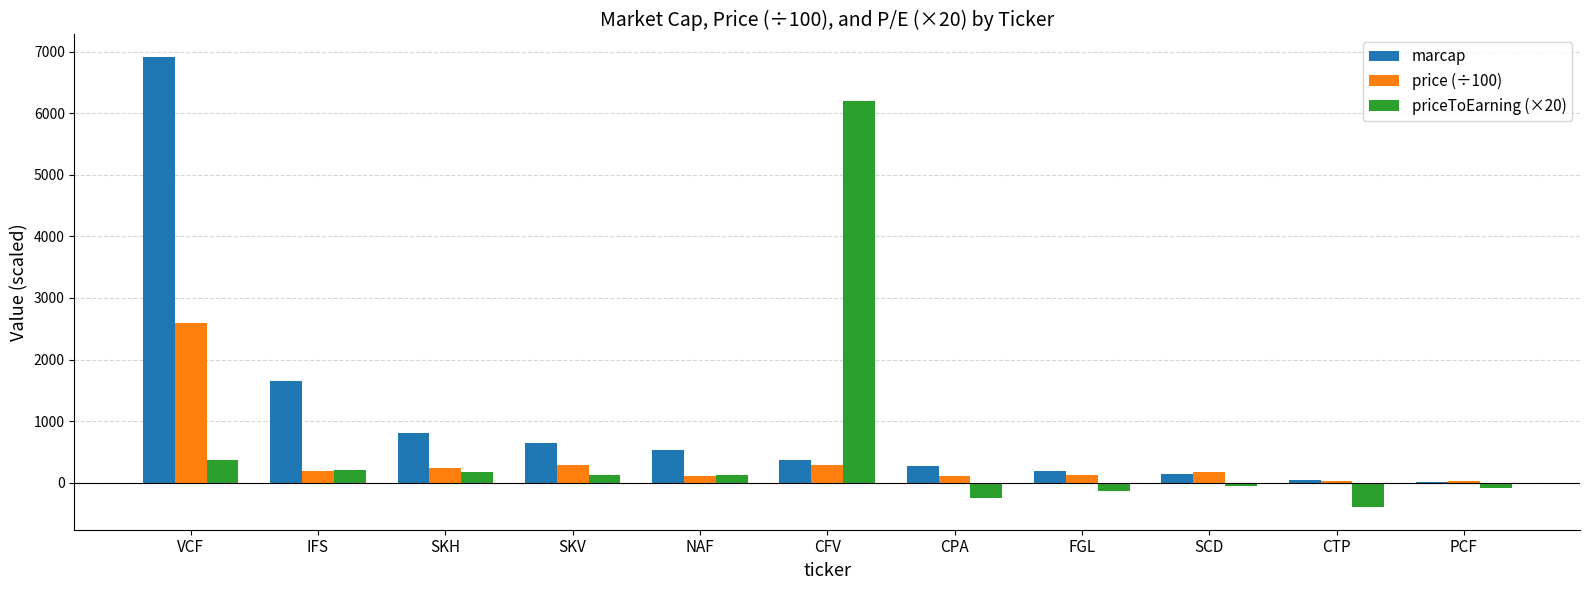

How many distinct data groups are displayed?

3